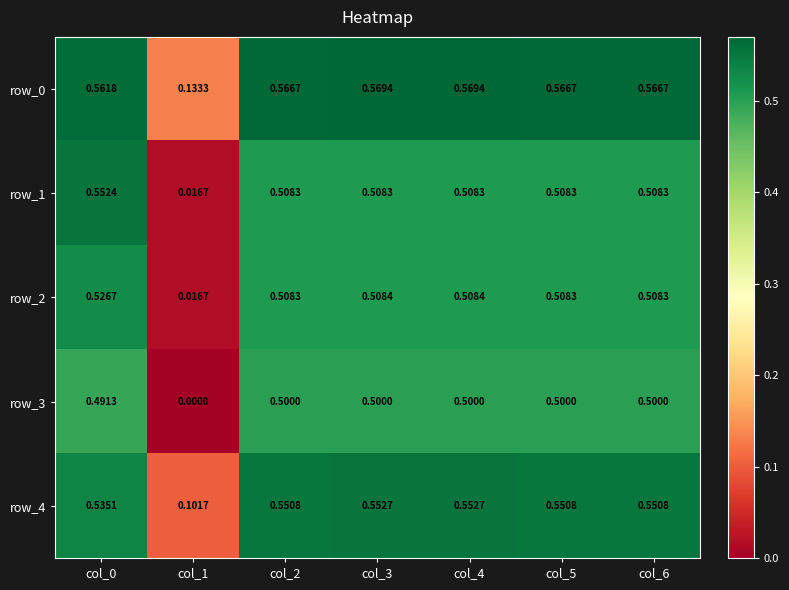

Which series has the largest range (max minus min)?

row_1